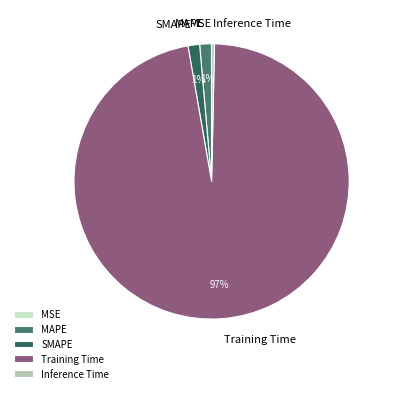

Is the sum of SMAPE and MAPE greater than half?

No